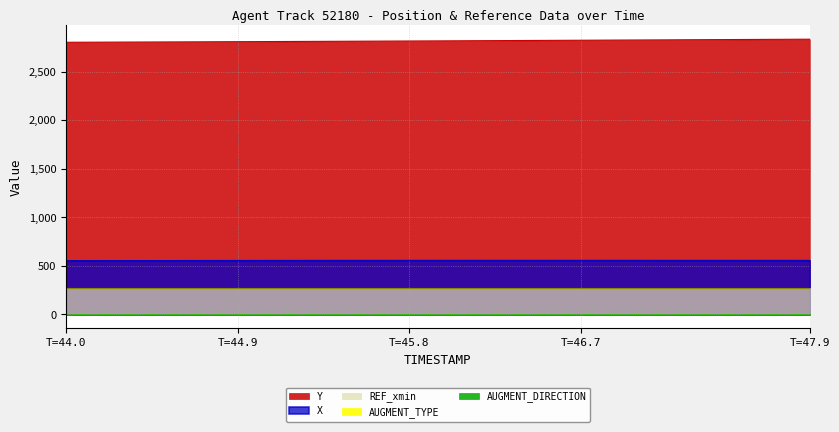

The value of AUGMENT_TYPE at 20 is 0.0. True or false?

True